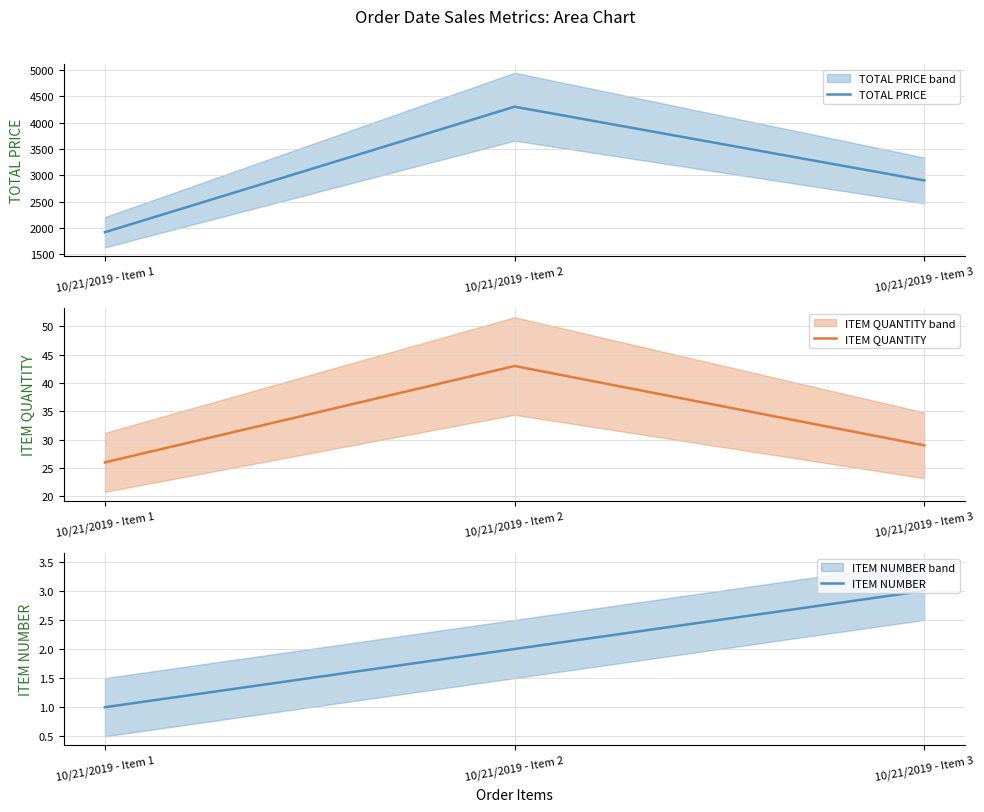

What is the maximum value for ITEM QUANTITY?

43